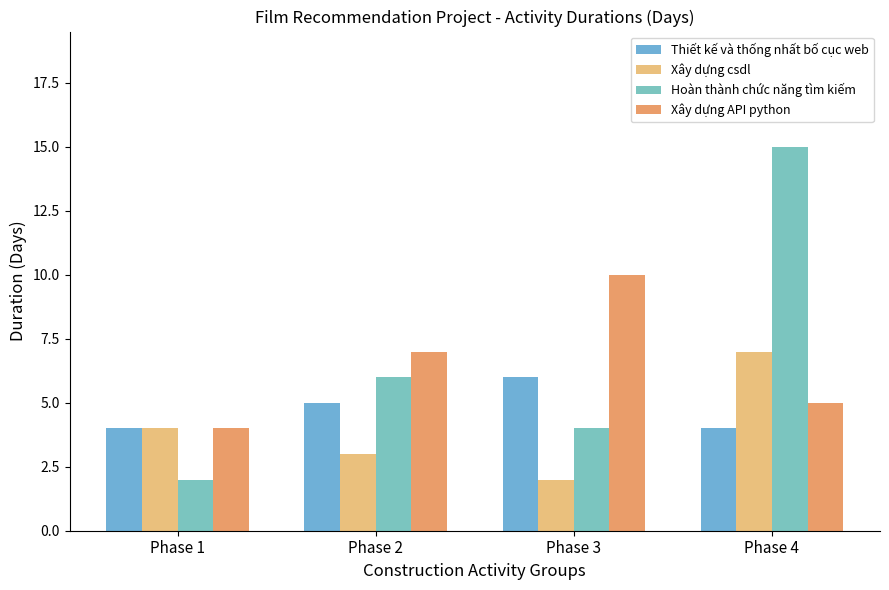

How many distinct data groups are displayed?

4